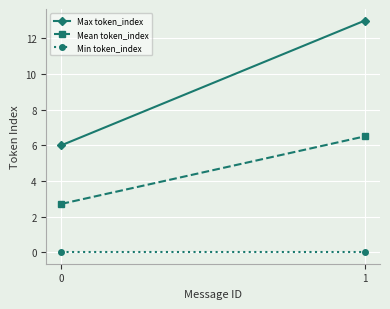

Between 0 and 1, which series saw the biggest shift?

Max token_index